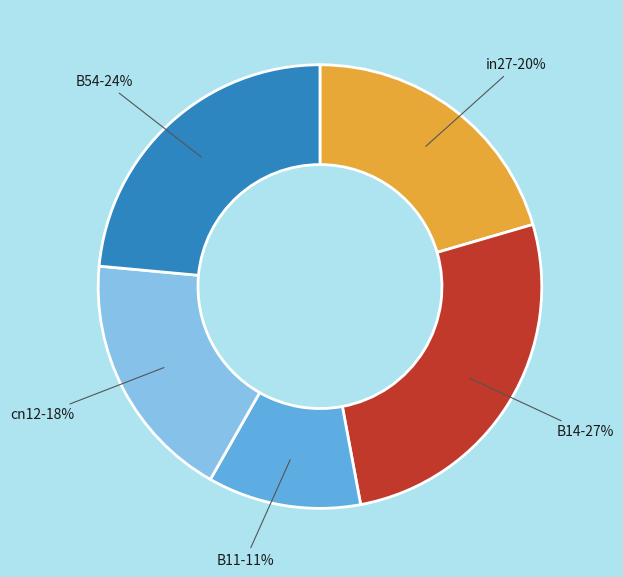

To the nearest percent, what is the average slice percentage?

20%